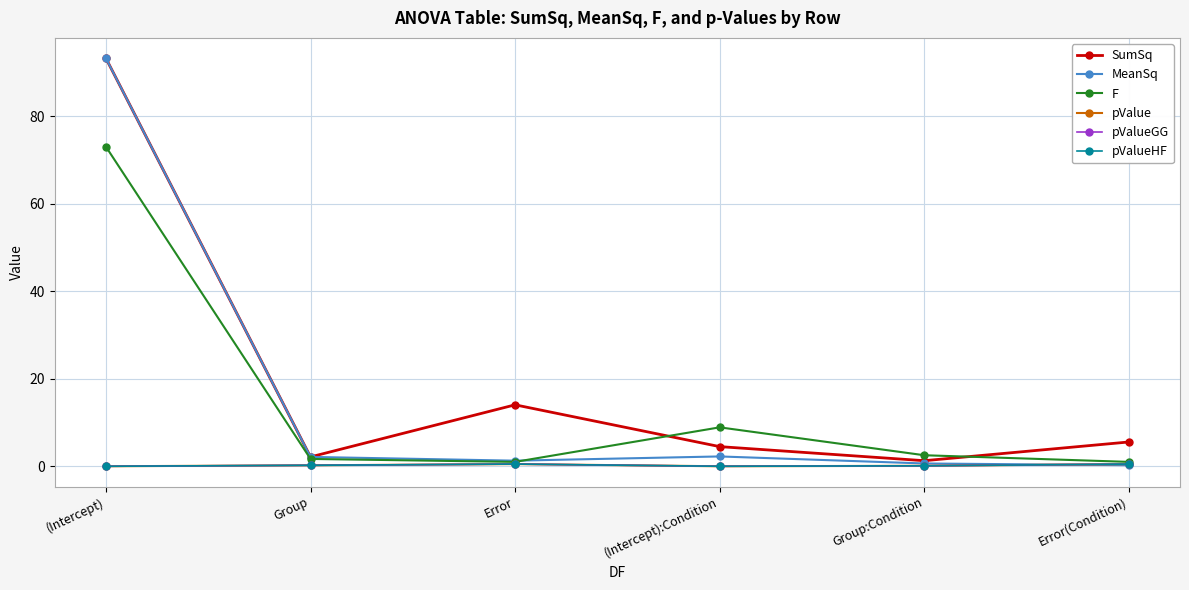

At which category does pValueHF reach its first local peak?

Error